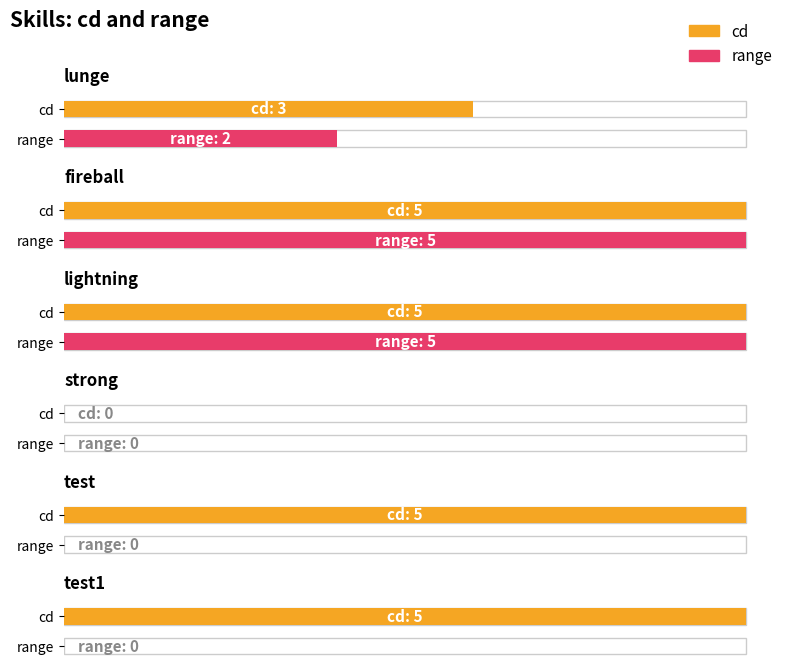

Where does the range series first go above 2?

fireball